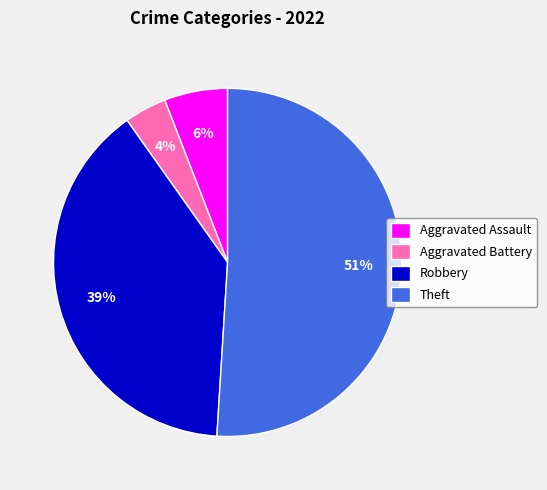

To the nearest percent, what is the difference between the largest and smallest slice percentages?

47%